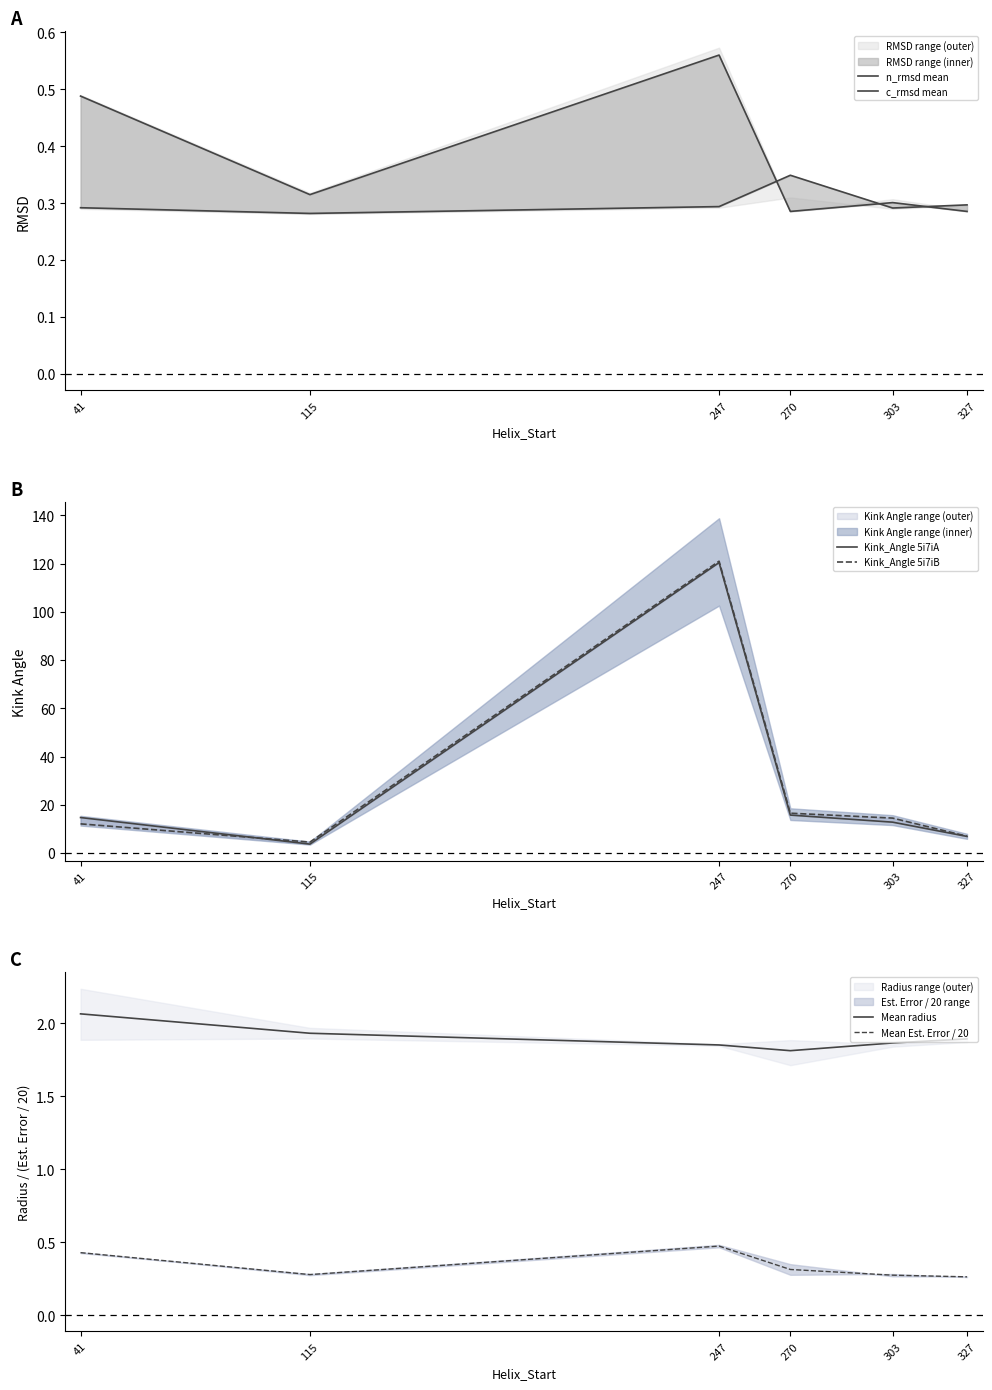

How many interior local valleys does the n_rmsd mean series have?

2